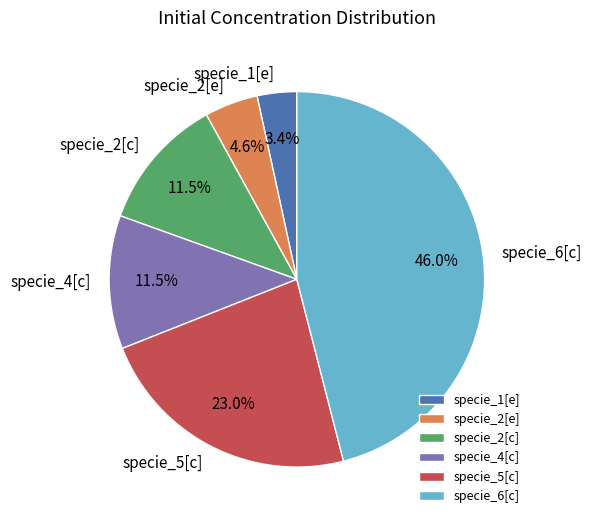

Between specie_6[c] and specie_2[e], which is larger?

specie_6[c]